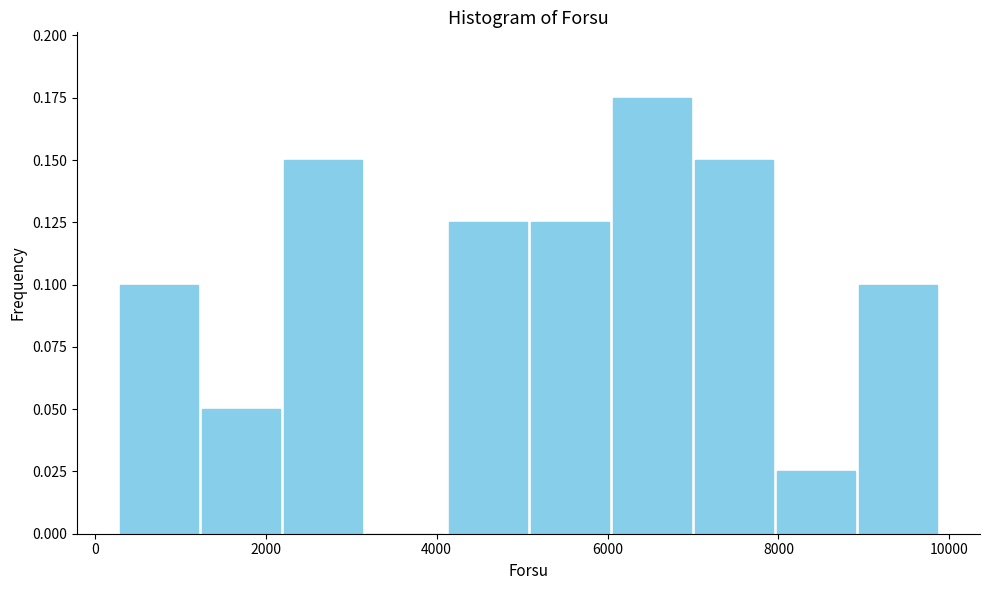

Reading left to right, transcribe this chart: for each bar, give the range it covers on the x-axis and its height. Neither the bar edges nor the heights are printed on the chart, so give them approximately, as read against the axes.

200 to 1200: 0.100
1200 to 2200: 0.050
2200 to 3200: 0.150
3200 to 4200: 0
4200 to 5000: 0.125
5000 to 6000: 0.125
6000 to 7000: 0.175
7000 to 8000: 0.150
8000 to 9000: 0.025
9000 to 9800: 0.100